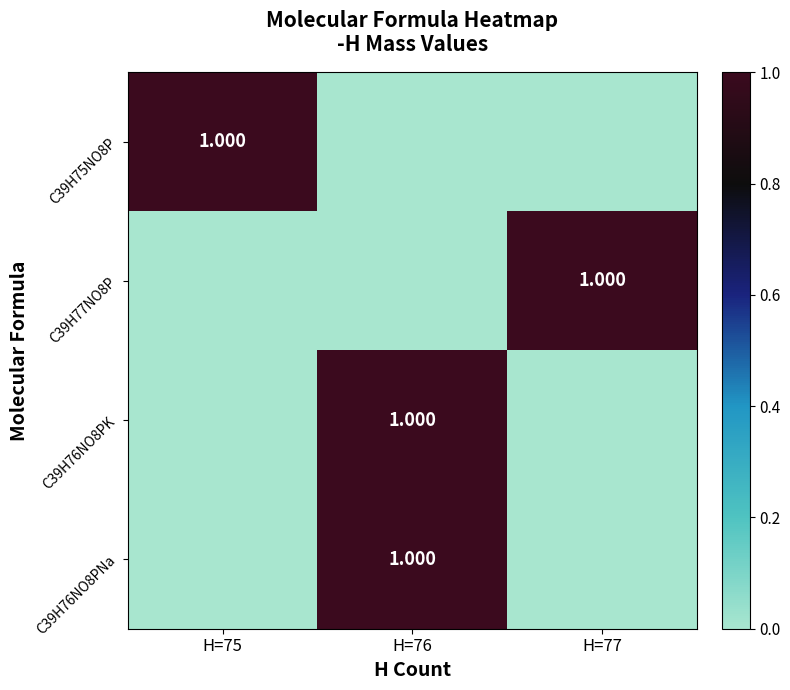

Is the value of C39H76NO8PNa at H=76 greater than the value of C39H77NO8P at H=75?

Yes